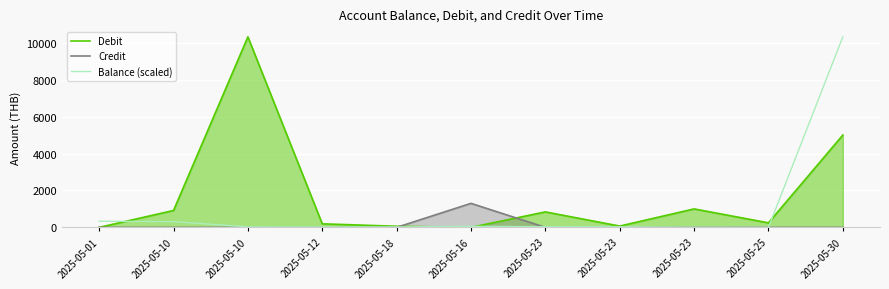

What is the label of the 7th point from the right?

2025-05-18